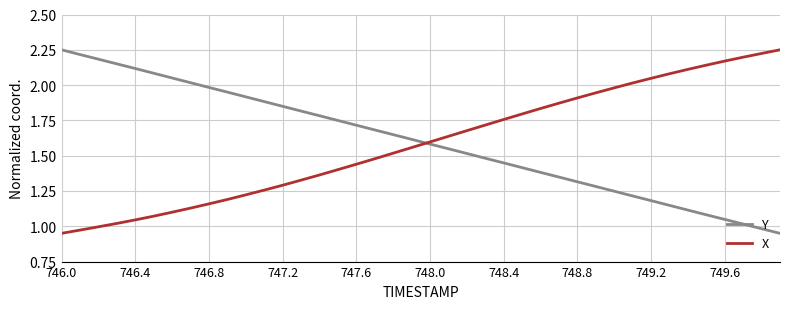

How many values in the Y series exceed 1?

38